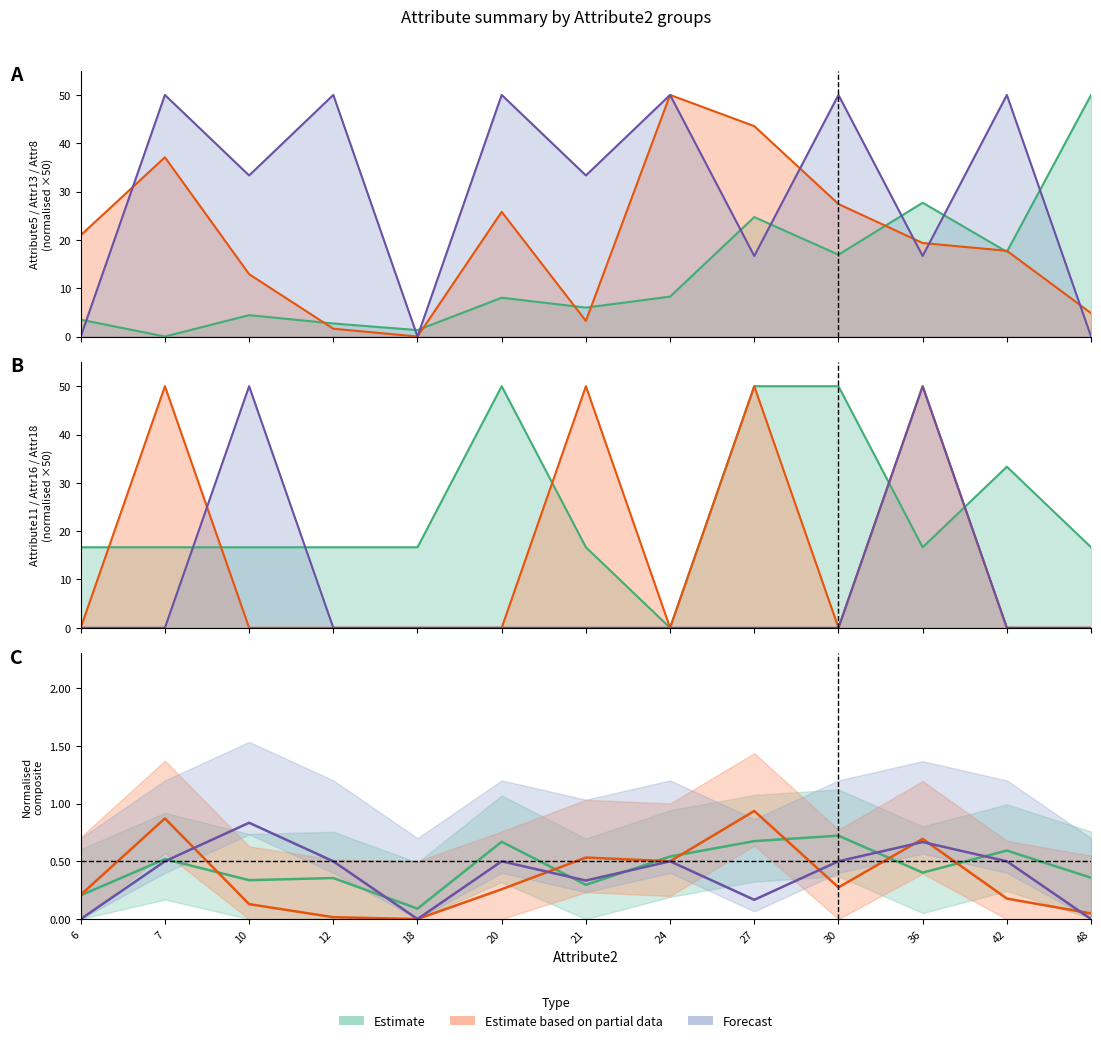

At which category does Attribute13 reach its first local peak?

7